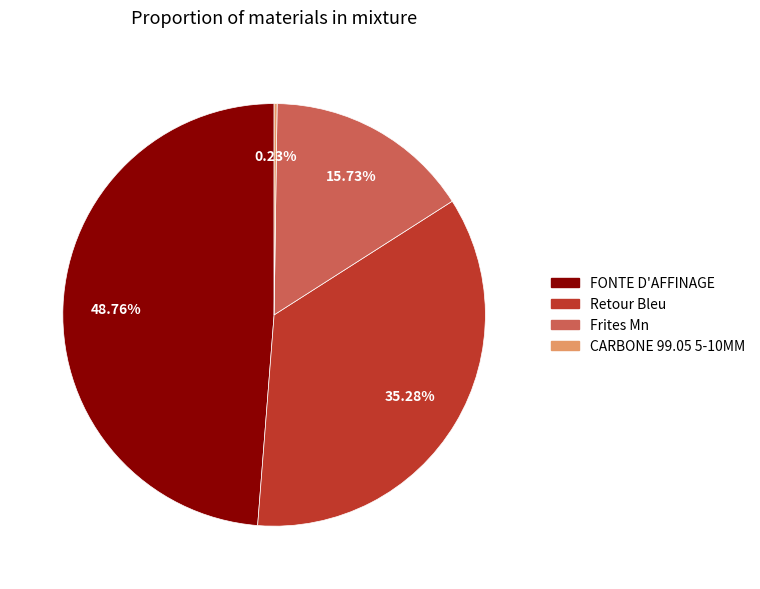

To the nearest percent, what portion does FONTE D'AFFINAGE represent?

49%